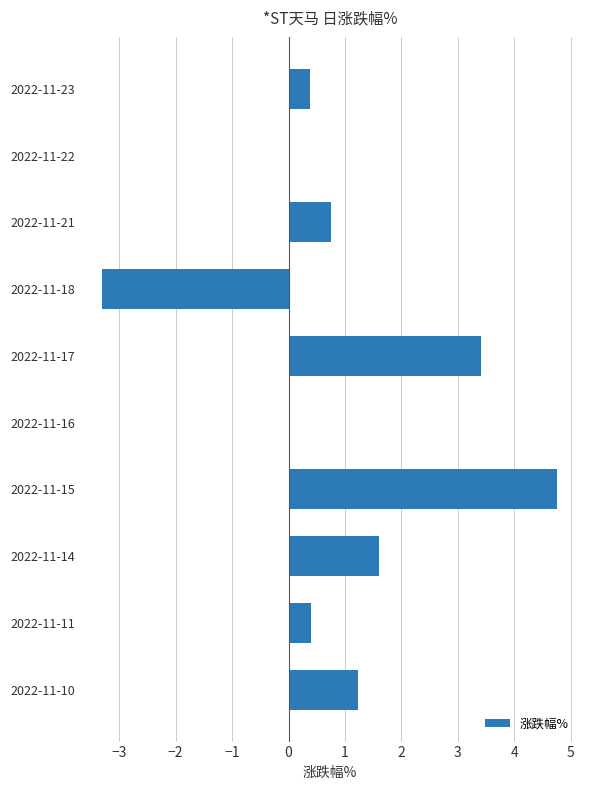

Reading top to bottom, transcribe all the data shown in this chart.

2022-11-23=0.4	2022-11-22=0.0	2022-11-21=0.8	2022-11-18=-3.3	2022-11-17=3.4	2022-11-16=0.0	2022-11-15=4.8	2022-11-14=1.6	2022-11-11=0.4	2022-11-10=1.2